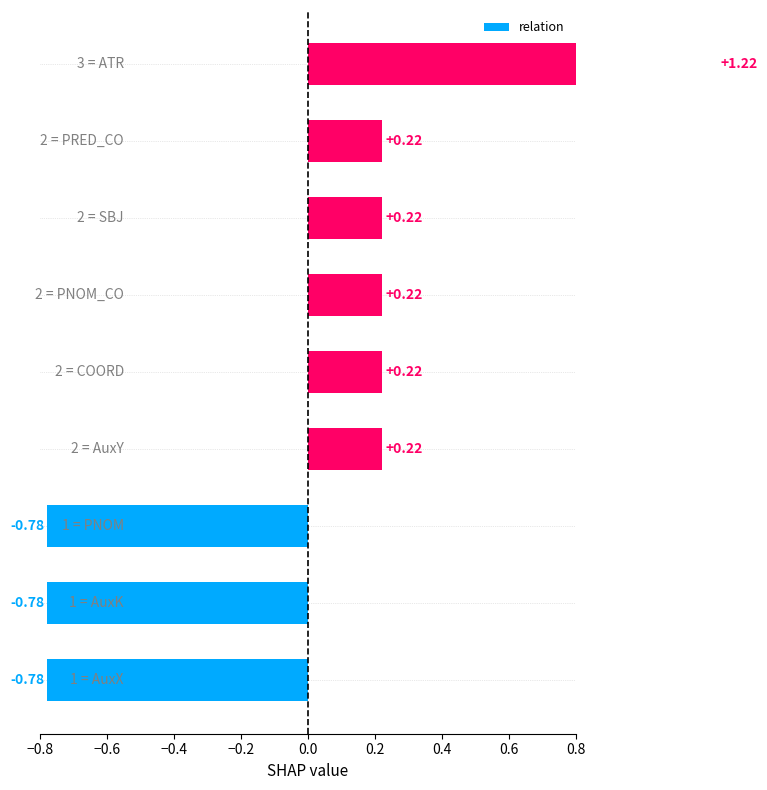

Is it true that the value at −0.4 is -1.3?

False